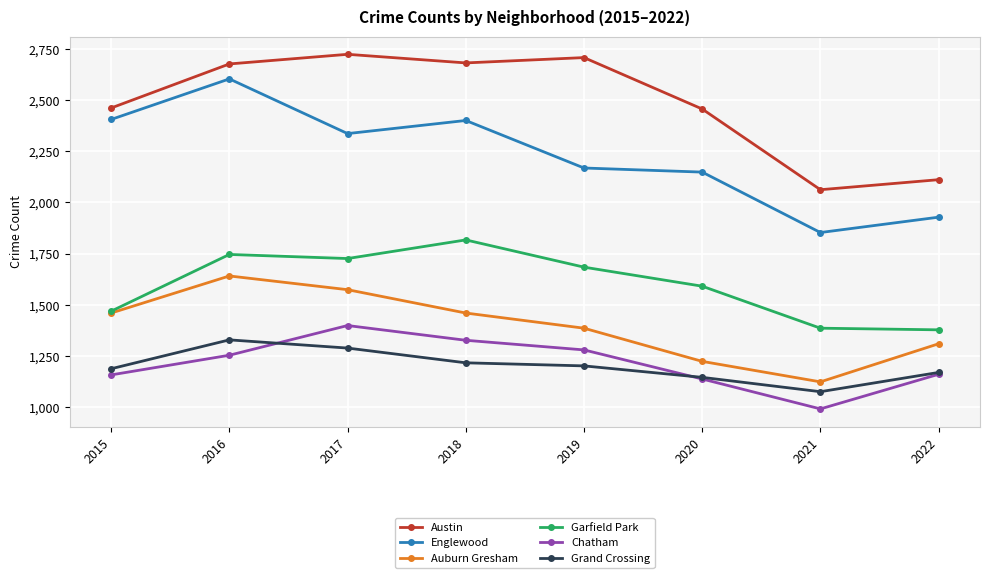

What is the value of the Austin point at the 4th from the left?

2681